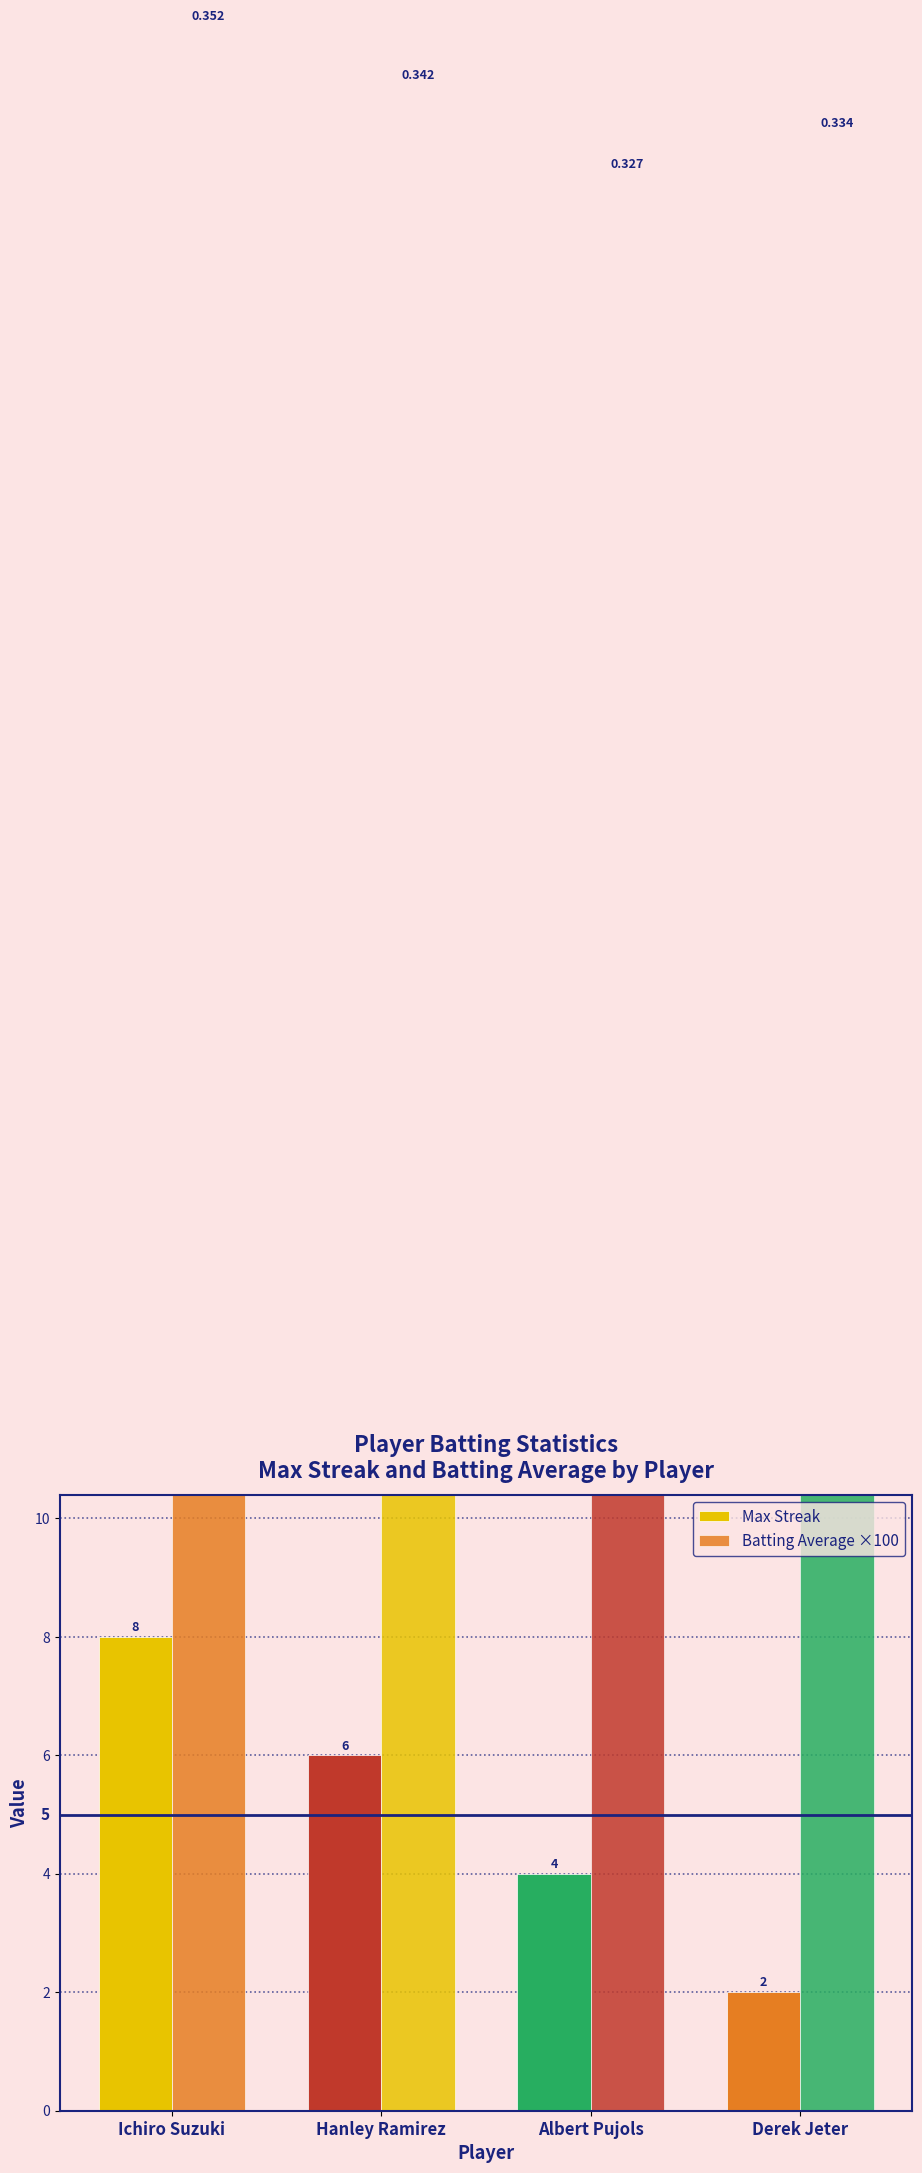

Count the Max Streak values in the range 4 to 8.

3